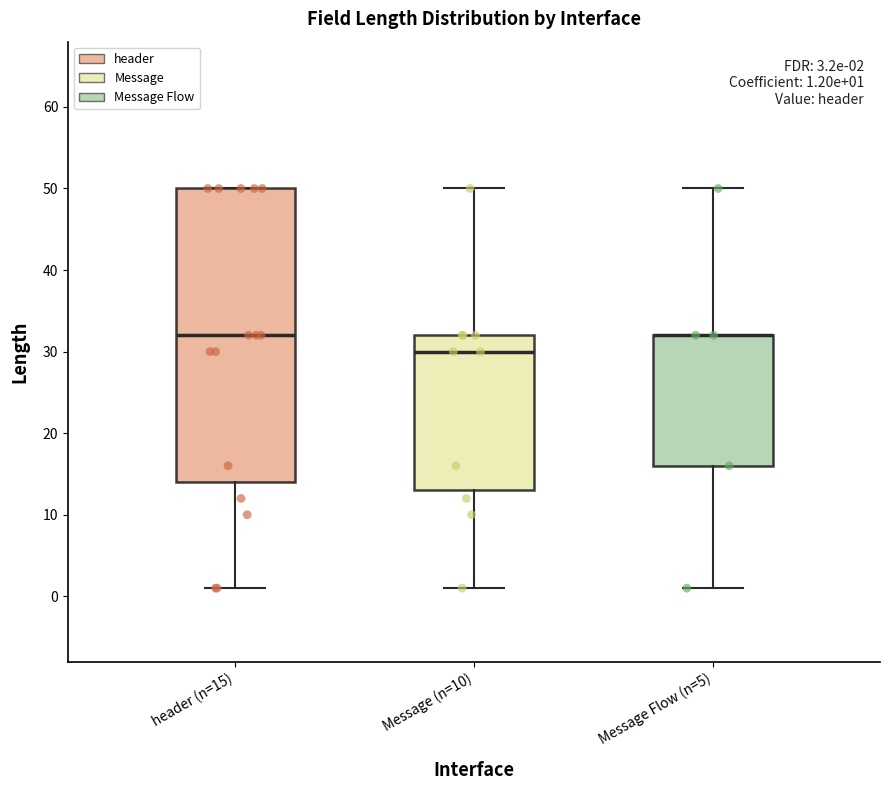

Comparing the boxes themselves (not the whiskers), which one is the tallest?

header (n=15)